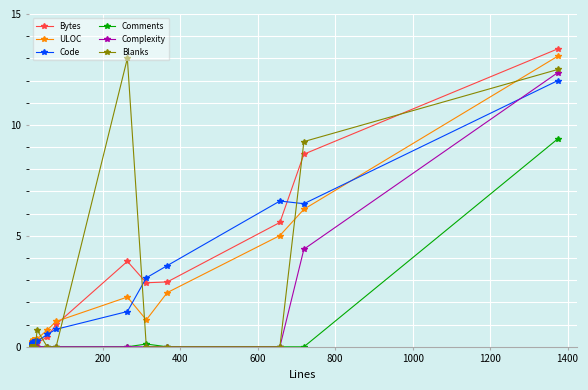

Is the value of Blanks at 9 greater than the value of Comments at 16?

No